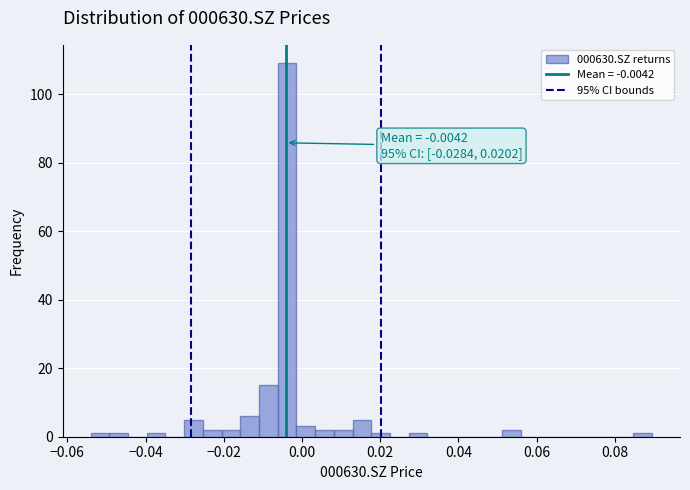

Read against the x-axis, roughly where is the centre of the tallest bar?

-0.004